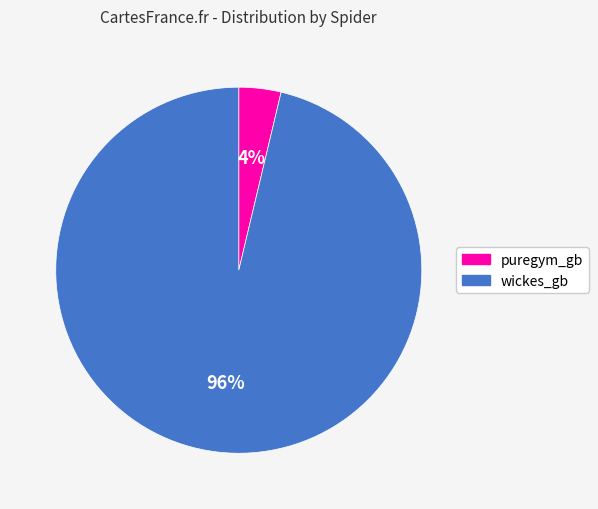

To the nearest percent, what is the combined percentage of puregym_gb and wickes_gb?

100%